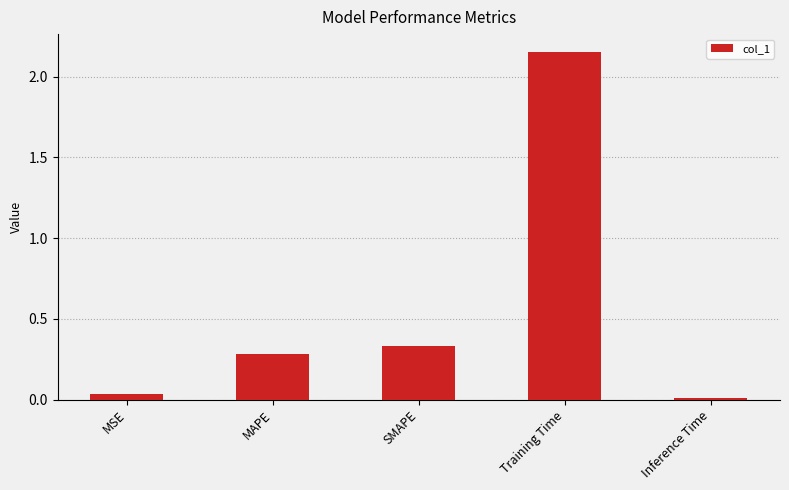

How many bars are there in total?

5